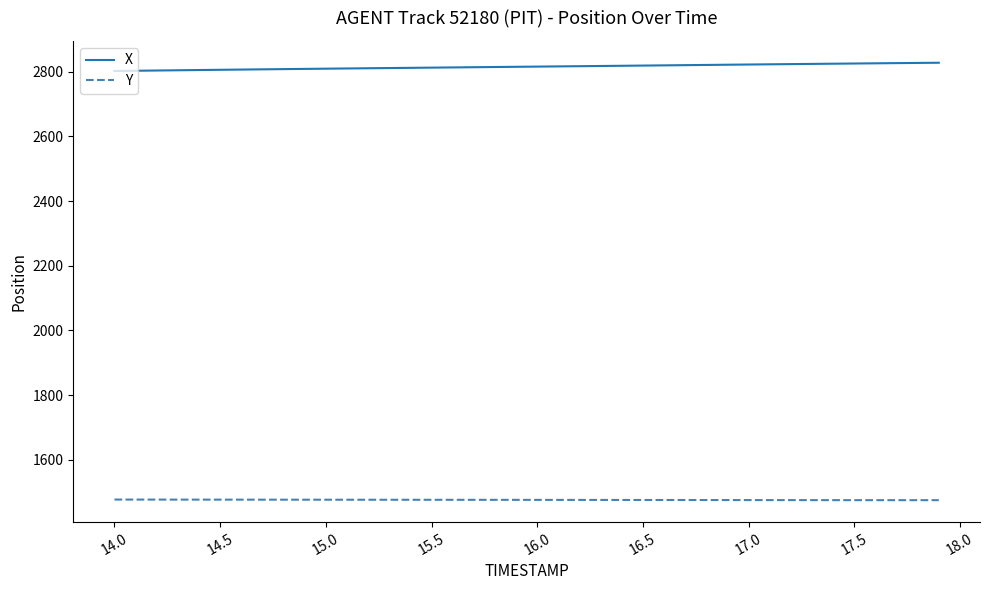

Does the chart display data point markers on the line(s)?

No